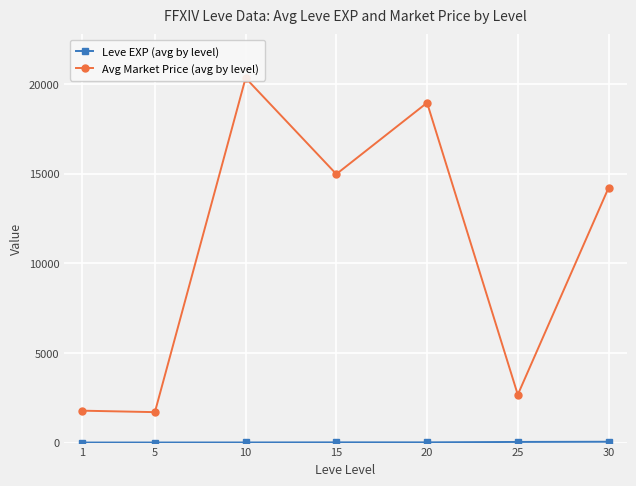

What is the total value across all series at 5?

1701